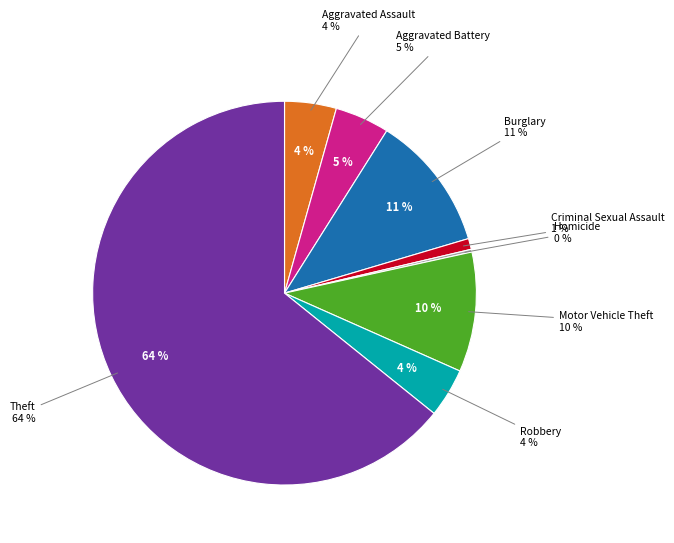

True or false: Arson accounts for 1% of the total.

False